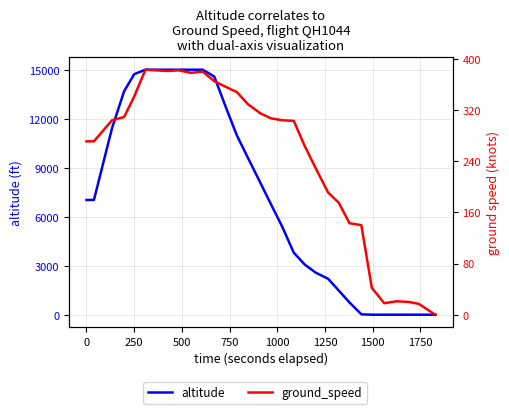

After their last crossing, which series has the higher values: altitude or ground_speed?

ground_speed